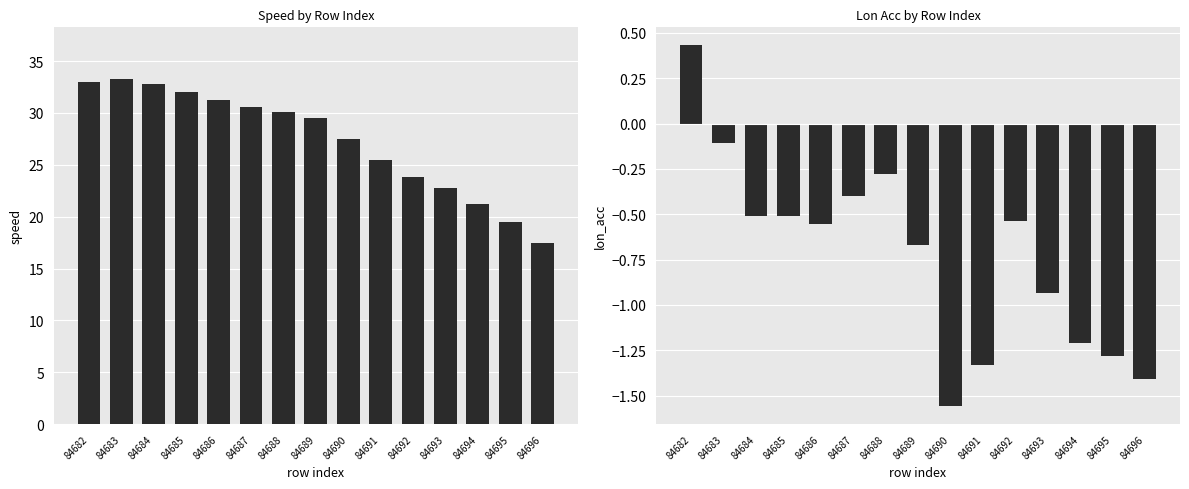

How many bars are there in each group?

2